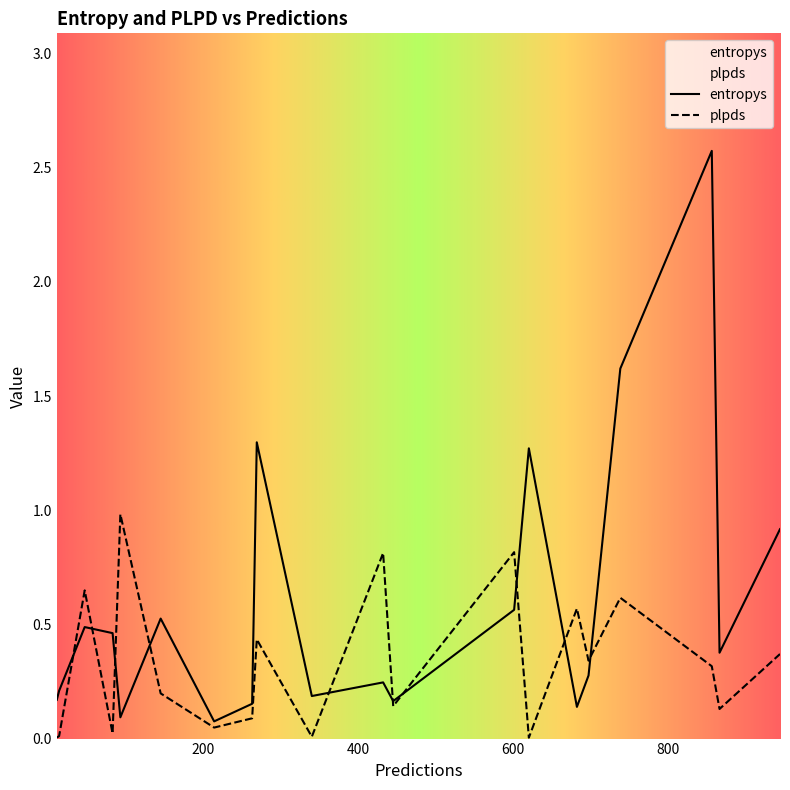

Rank the series at 445 from highest to lowest value.

entropys, plpds